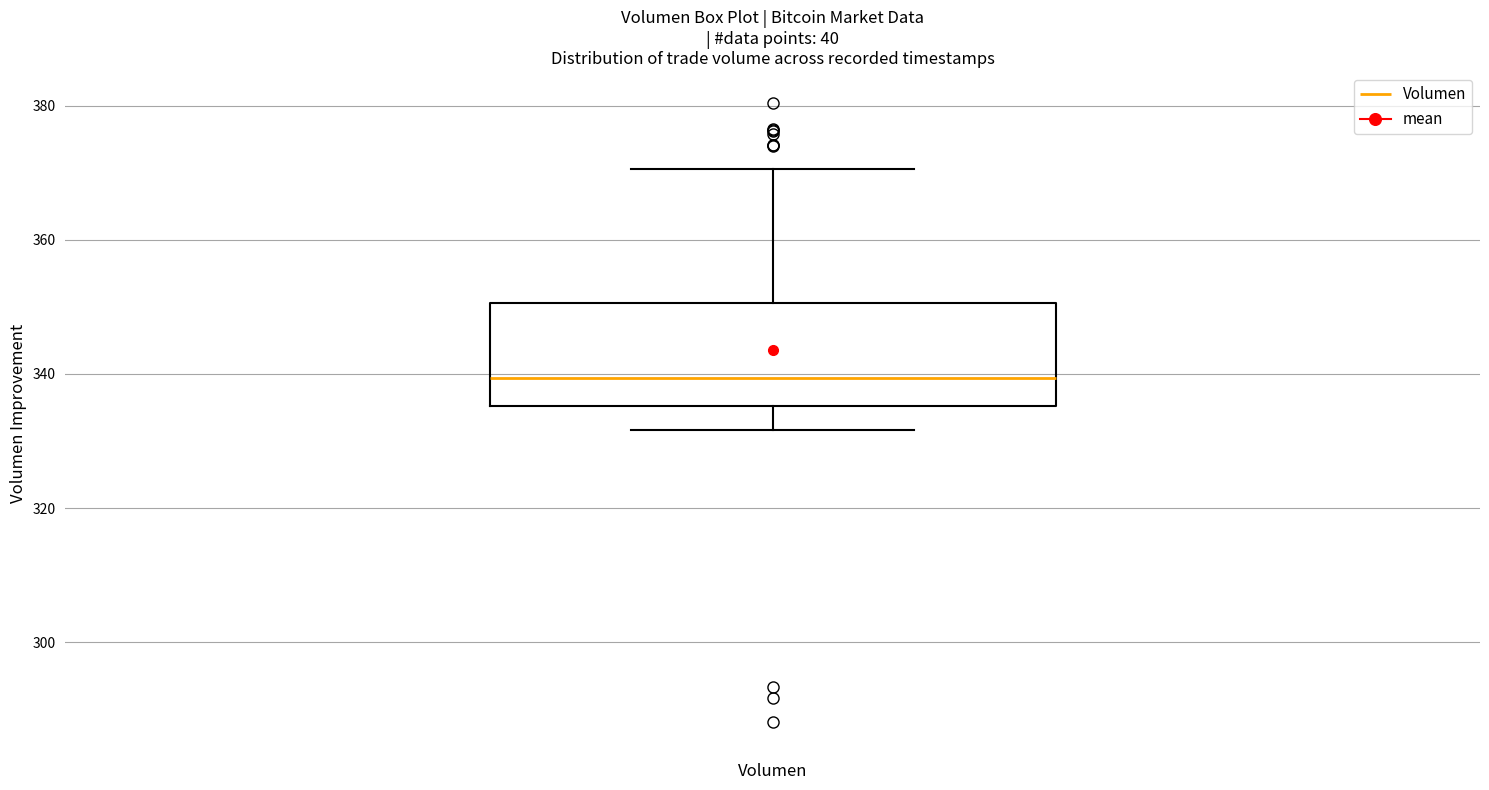

Transcribe this box plot: give where the median line is, the range the box spans, and where the two whiskers end, as read against the y-axis. The values are not printed on the chart, so give them approximately, as read against the axis.

median 340, box 336 to 350, whiskers 332 to 370